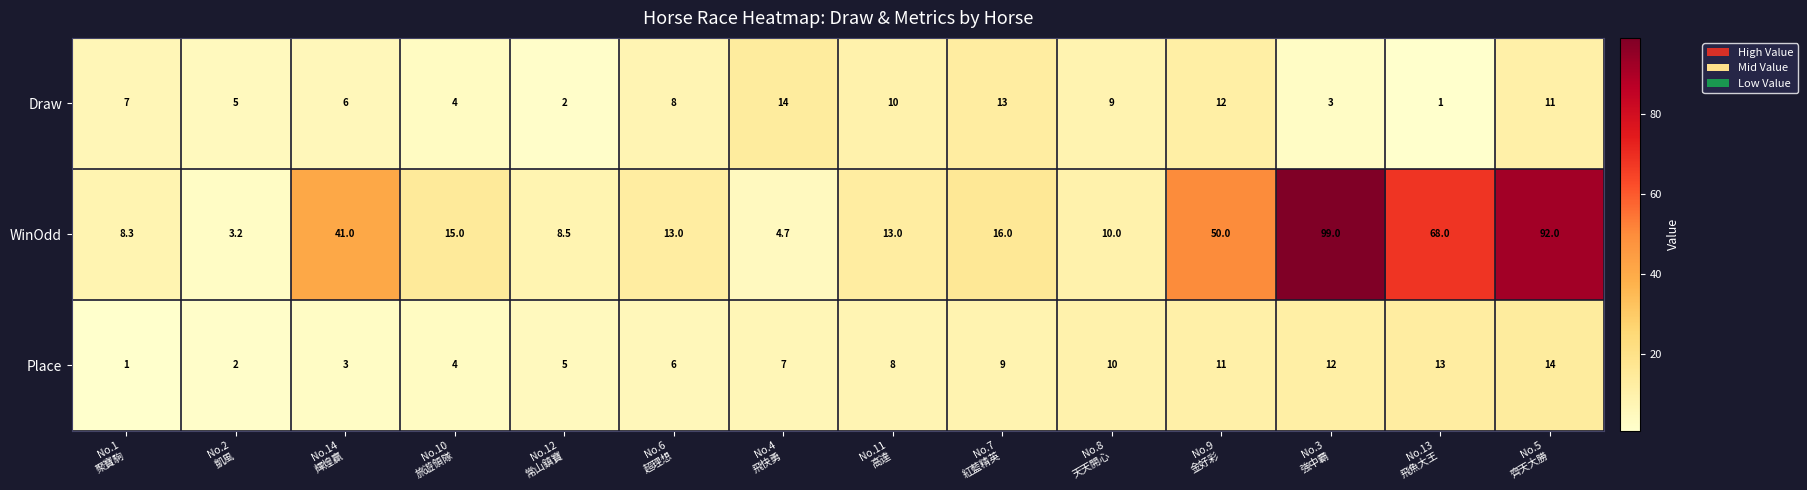

Rank the series at No.13
飛魚大王 from highest to lowest value.

WinOdd, Place, Draw